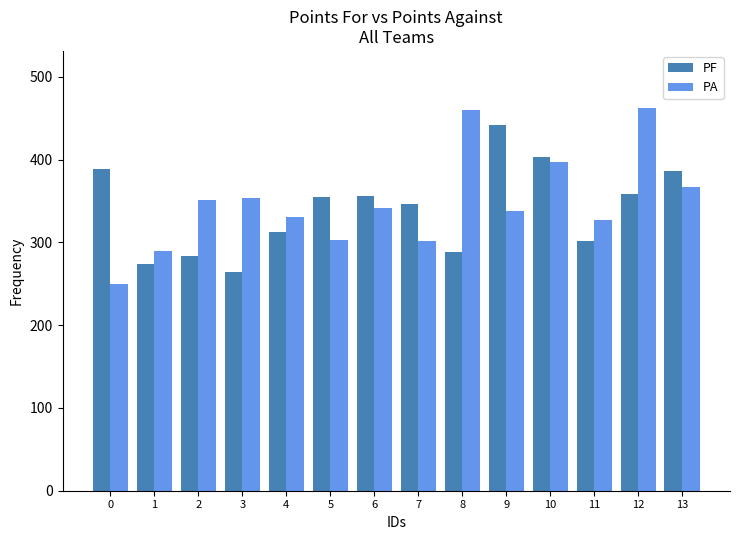

Does the chart contain any negative values?

No